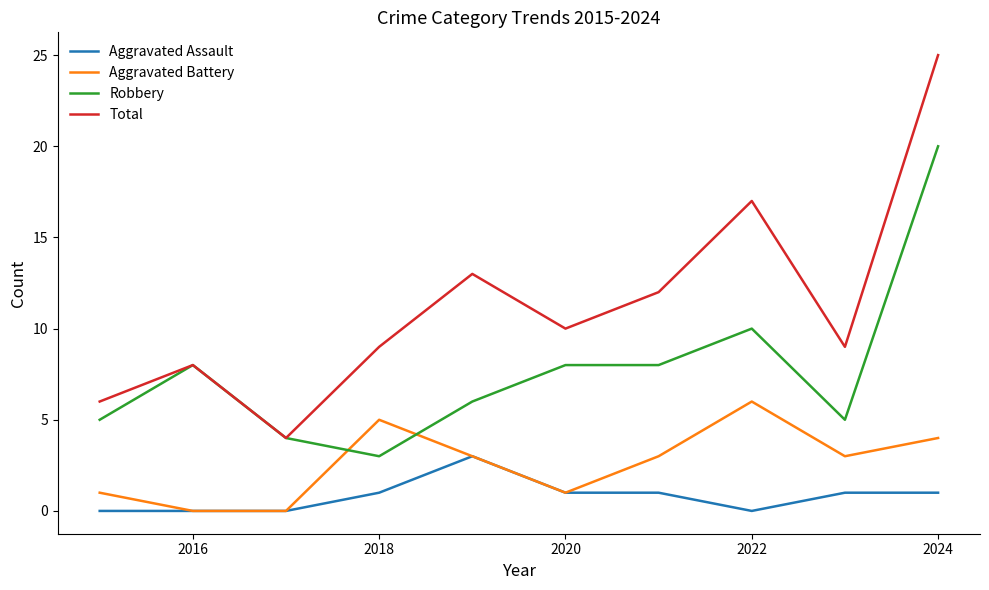

Which series has the largest range (max minus min)?

Total